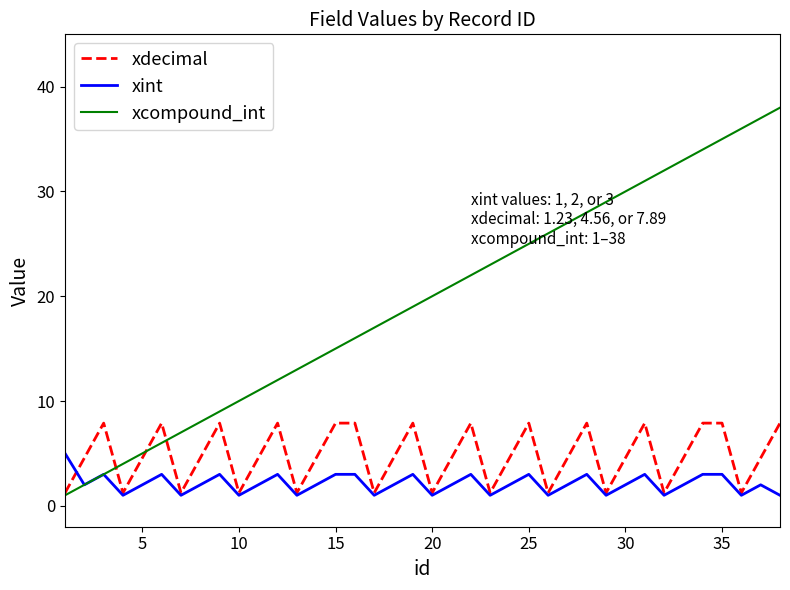

What is the minimum value shown in the chart?

1.0